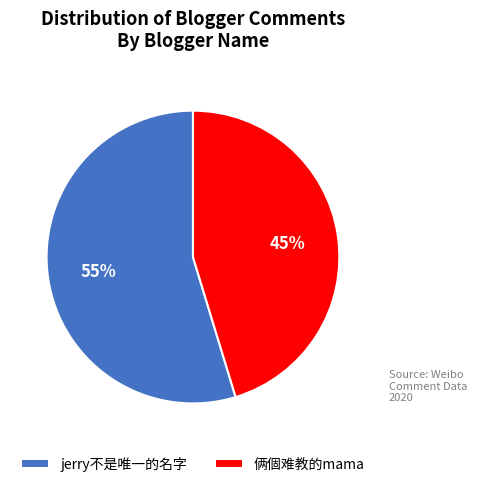

True or false: jerry不是唯一的名字 accounts for 67% of the total.

False